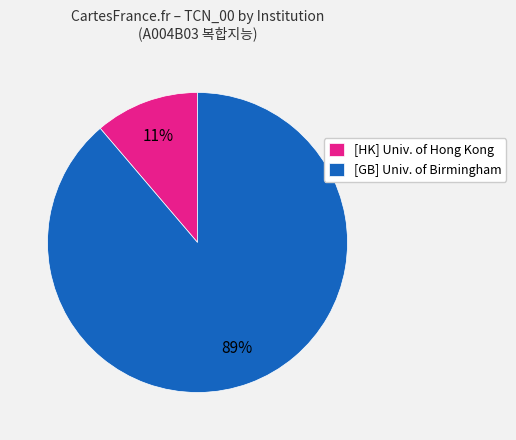

Rank the categories by value from highest to lowest.

[GB] Univ. of Birmingham, [HK] Univ. of Hong Kong